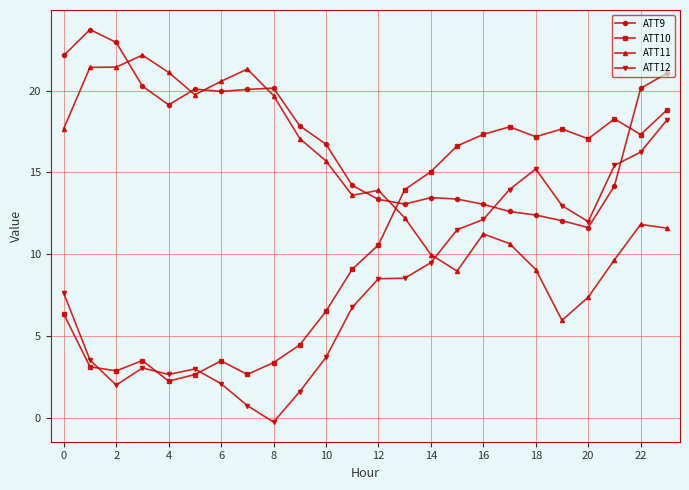

How many lines are shown in the chart?

4